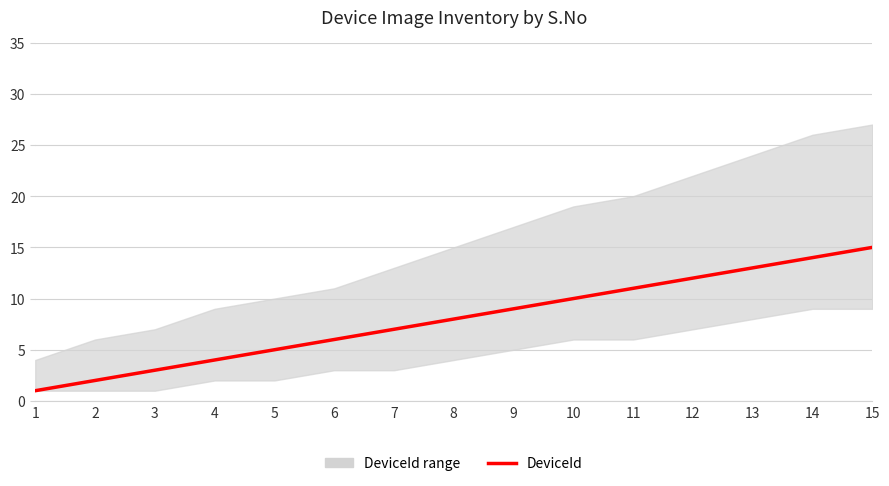

The chart shows a value of 9 at 6. True or false?

False